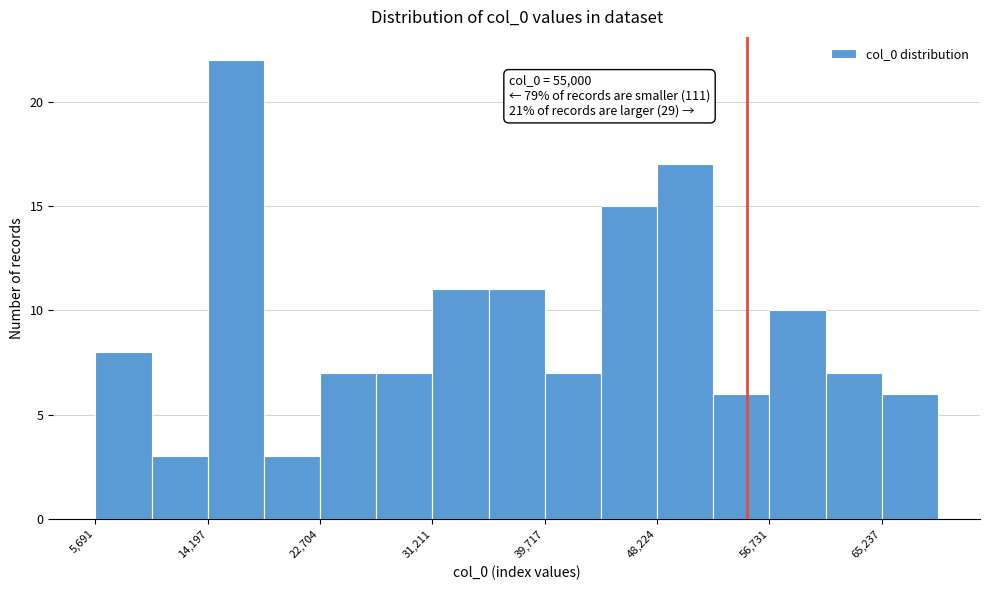

Over which range of the x-axis is the bar tallest?

14000 to 18000